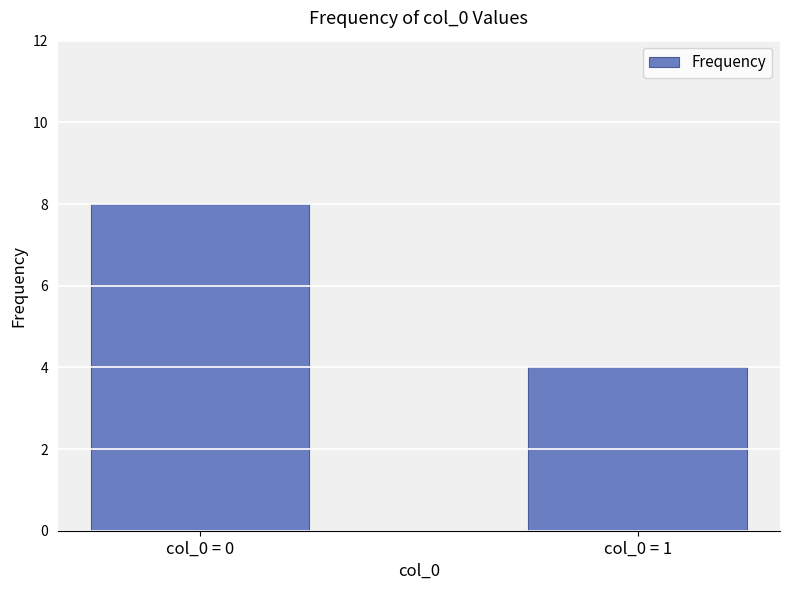

What is the ratio of the value at col_0 = 1 to the value at col_0 = 0?

0.5